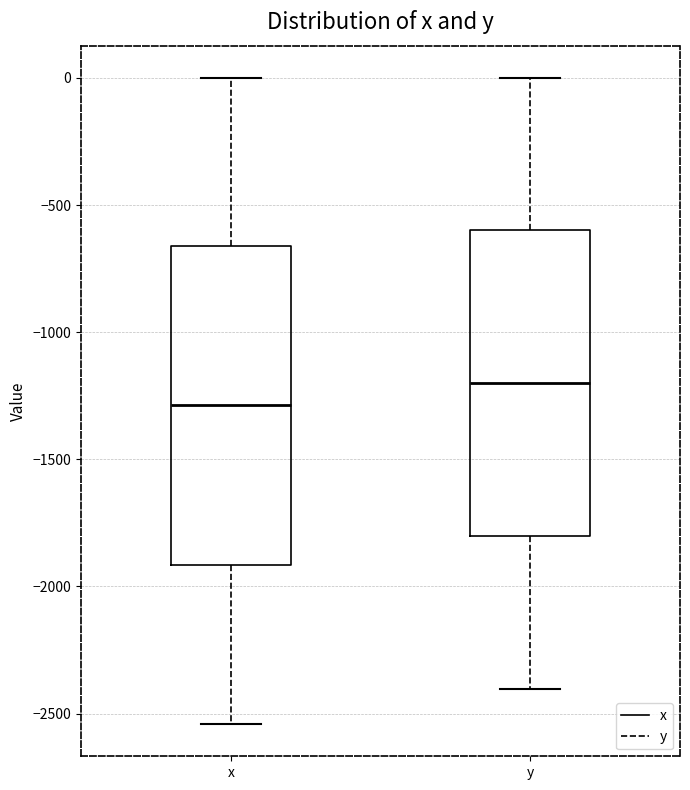

Where does the upper whisker of the box for y end on the y-axis? The values are not printed on the chart, so give them approximately, as read against the axis.

0